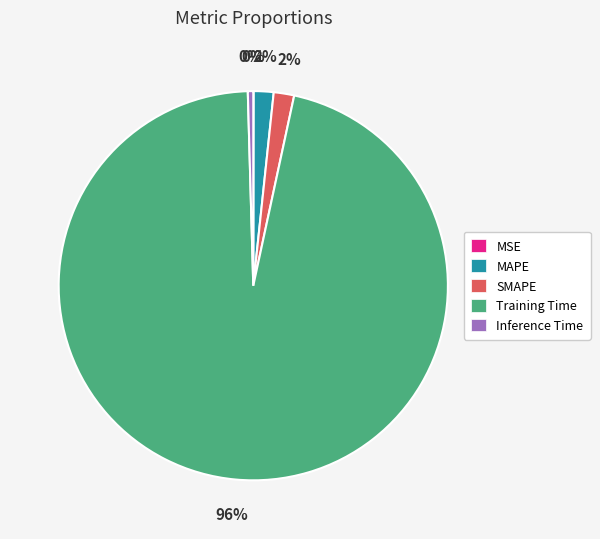

Which has a higher value, Inference Time or MAPE?

MAPE